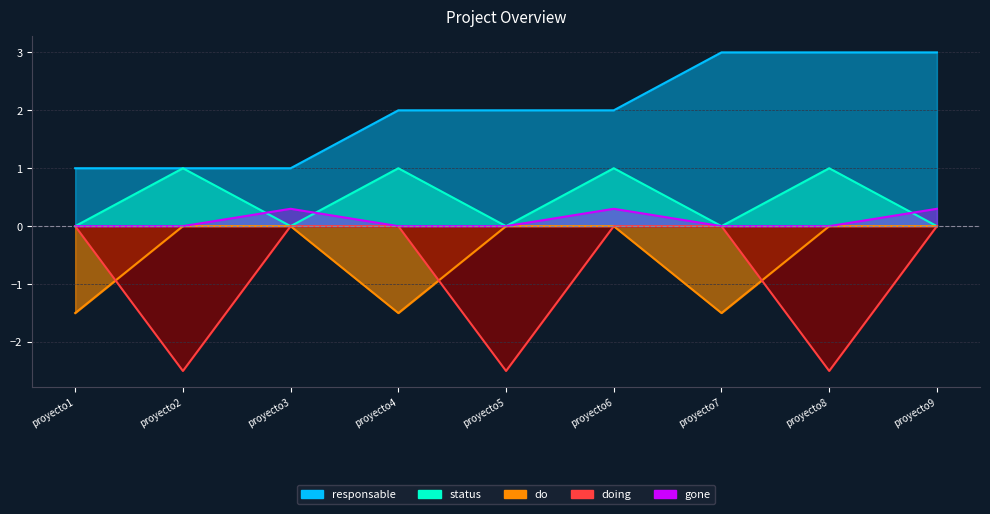

What is the maximum value shown in the chart?

3.0